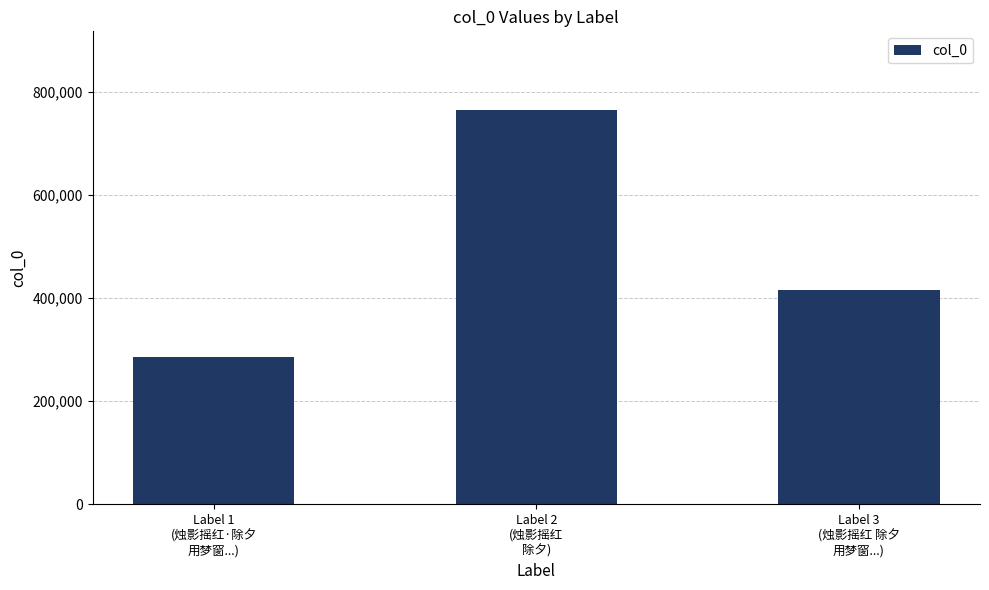

What is the minimum value shown in the chart?

285164